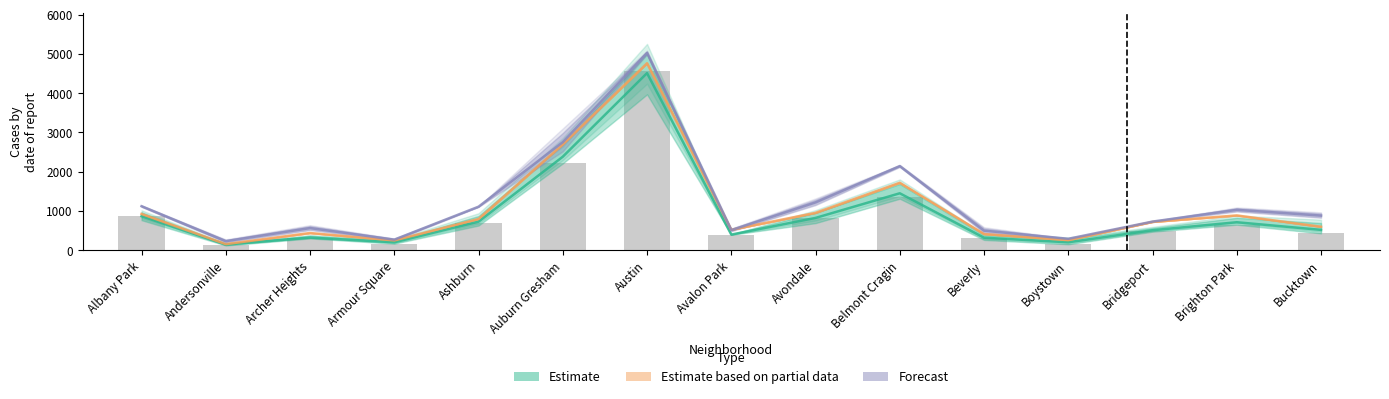

True or false: Forecast has a value of 293.4 at Avalon Park.

False